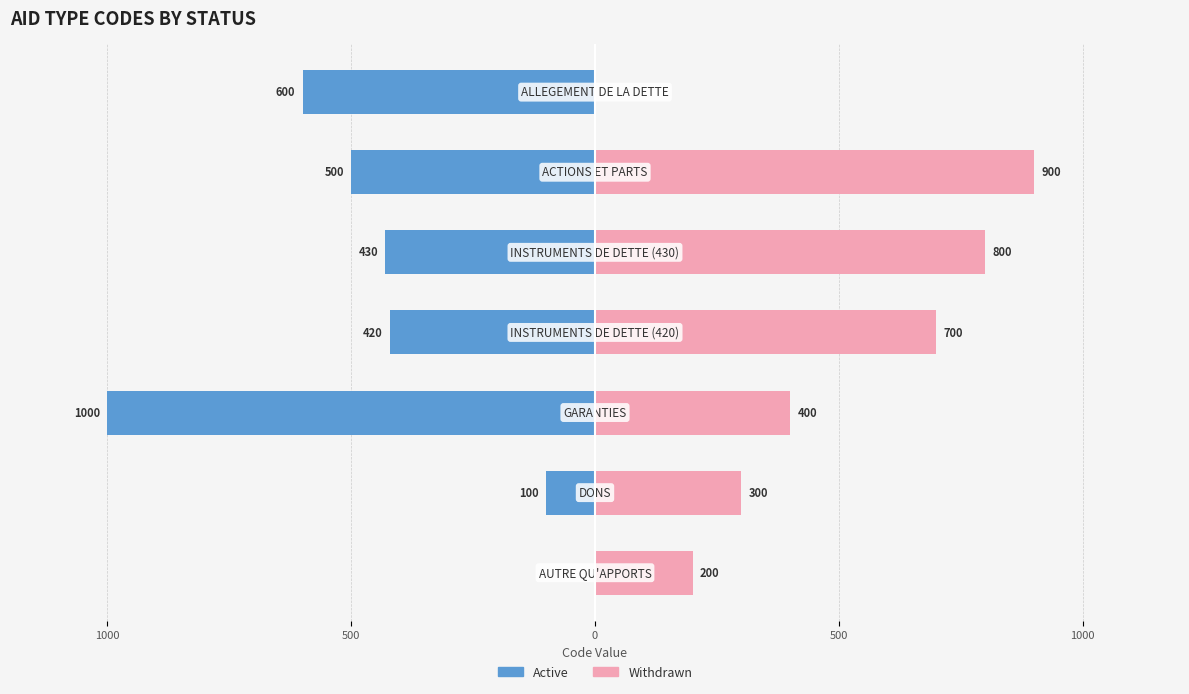

The withdrawn series shows 1590 at 5. True or false?

False